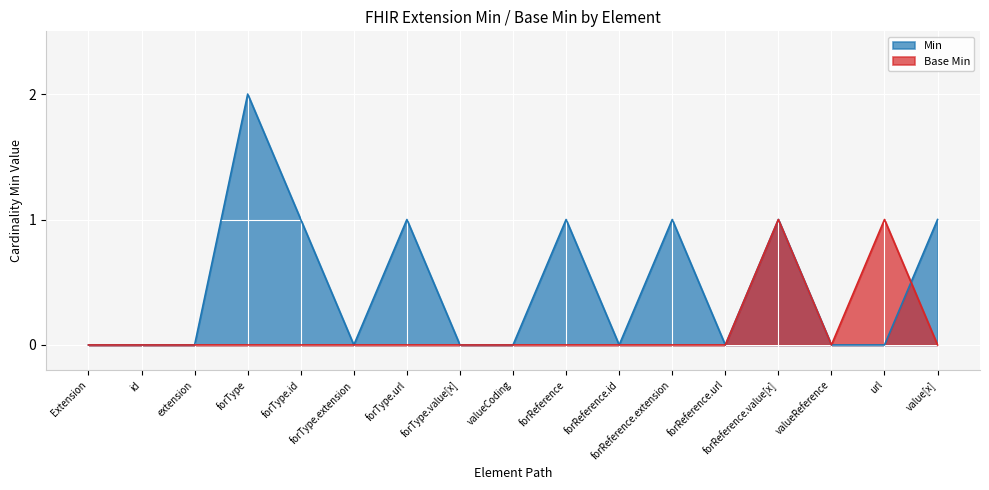

Reading right to left, extract all data points from this chart.

Min: value[x]=1	url=0	valueReference=0	forReference.value[x]=1	forReference.url=0	forReference.extension=1	forReference.id=0	forReference=1	valueCoding=0	forType.value[x]=0	forType.url=1	forType.extension=0	forType.id=1	forType=2	extension=0	id=0	Extension=0
Base Min: value[x]=0	url=1	valueReference=0	forReference.value[x]=1	forReference.url=0	forReference.extension=0	forReference.id=0	forReference=0	valueCoding=0	forType.value[x]=0	forType.url=0	forType.extension=0	forType.id=0	forType=0	extension=0	id=0	Extension=0